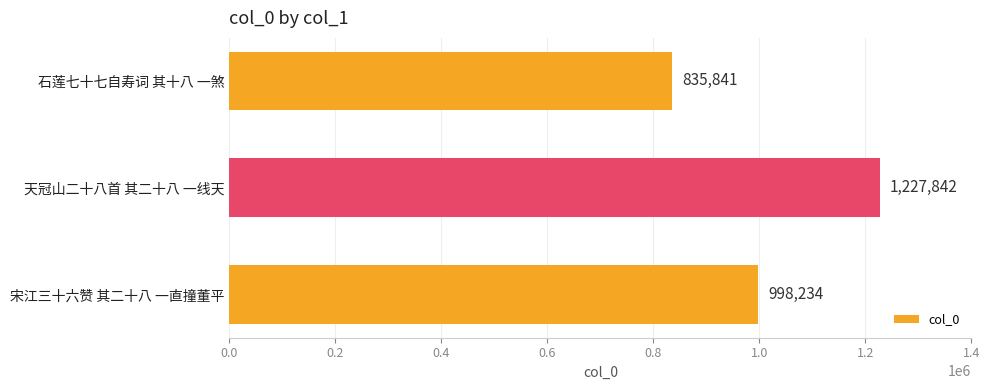

True or false: the data shows 350732 at 宋江三十六赞 其二十八 一直撞董平.

False